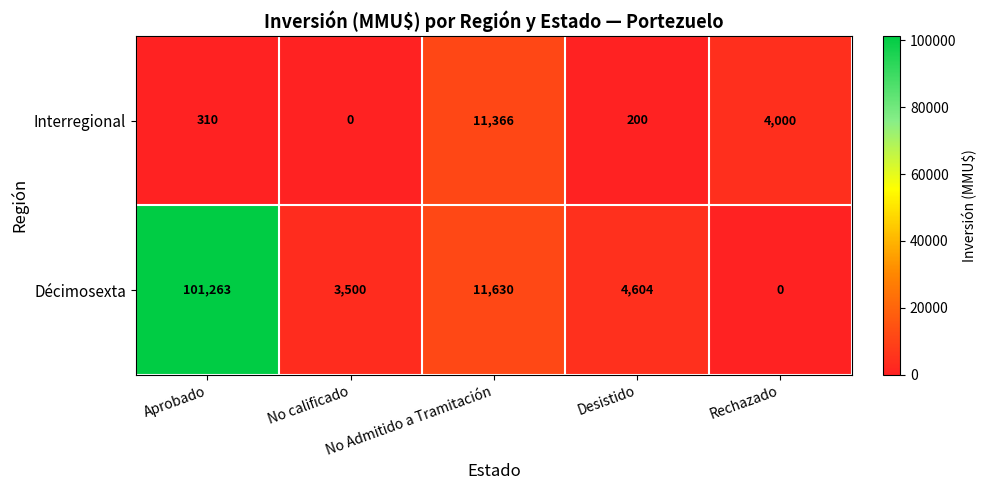

List the series in order of their overall mean, highest first.

Décimosexta, Interregional